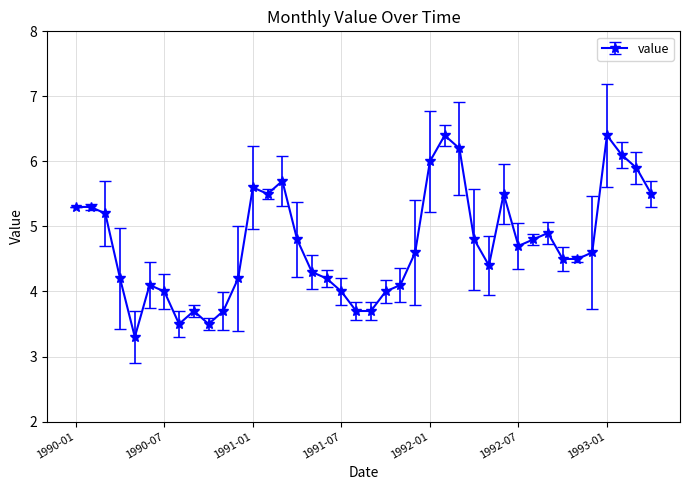

True or false: there are more than 1 points higher than both neighbors.

True